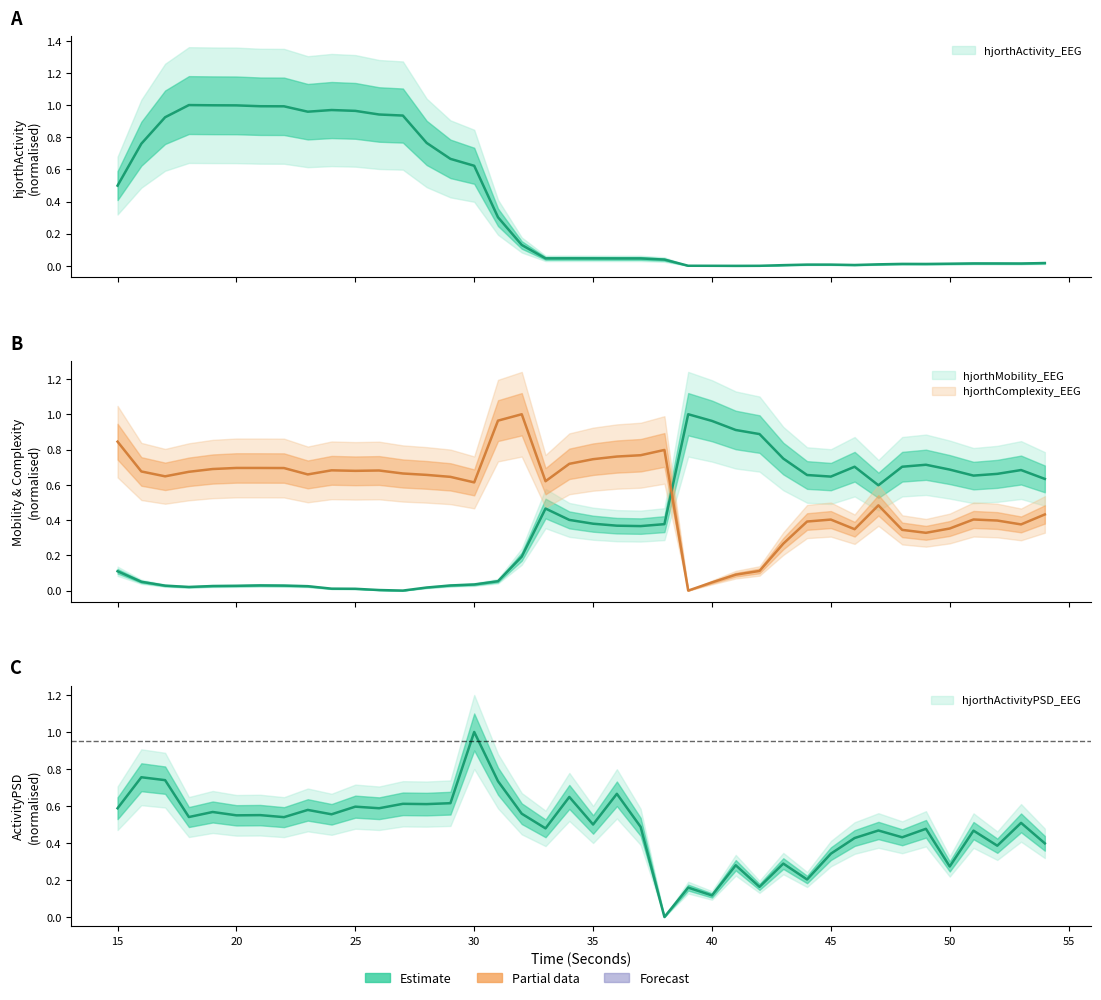

How many interior local valleys does the hjorthActivityPSD_EEG series have?

15